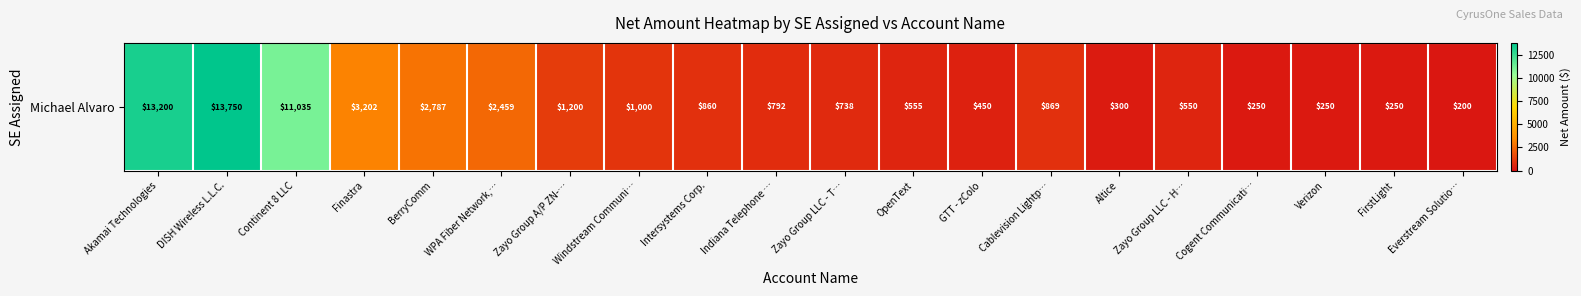

What is the sum of all values?

54696.6